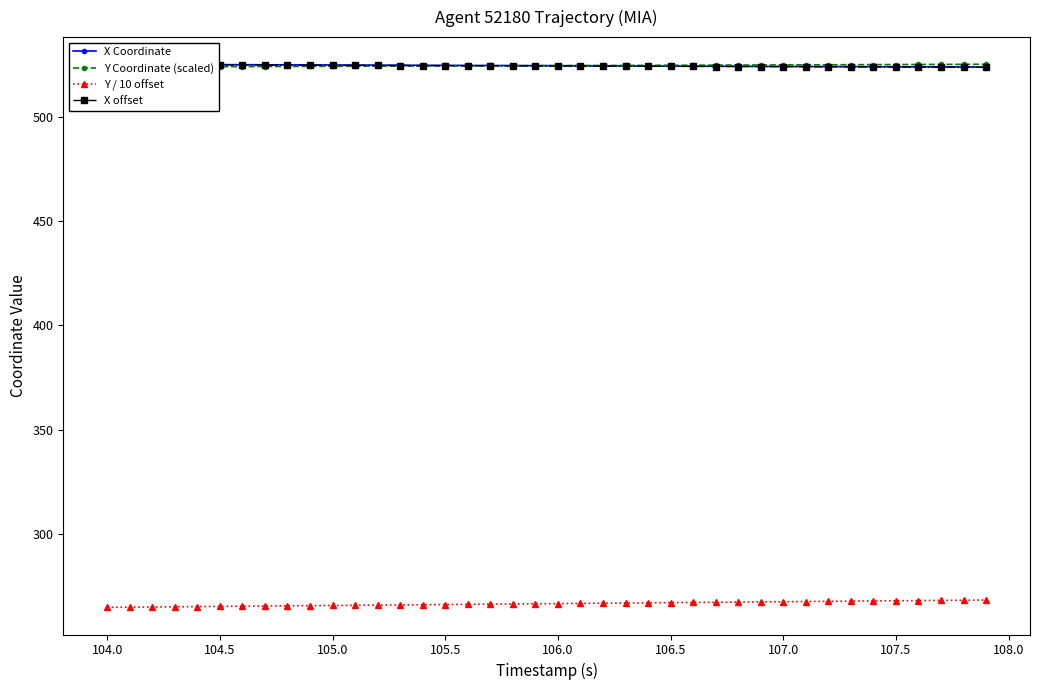

What is the maximum value for Y / 10 offset?

268.0